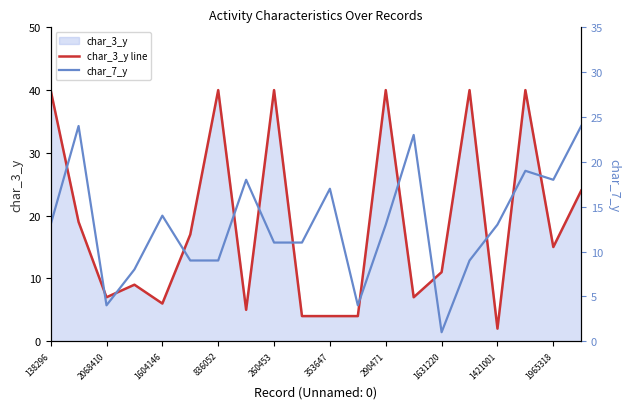

Is it true that char_3_y line equals 10 at 260453?

False